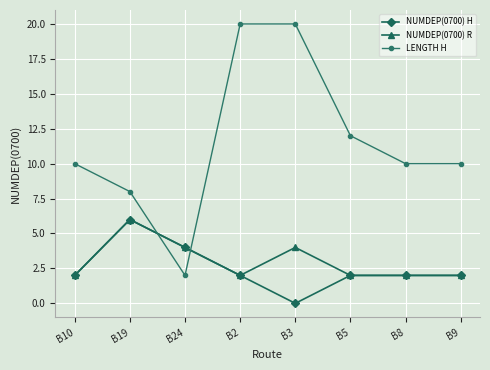

Is the value of LENGTH H at B10 greater than the value of NUMDEP(0700) R at B10?

Yes